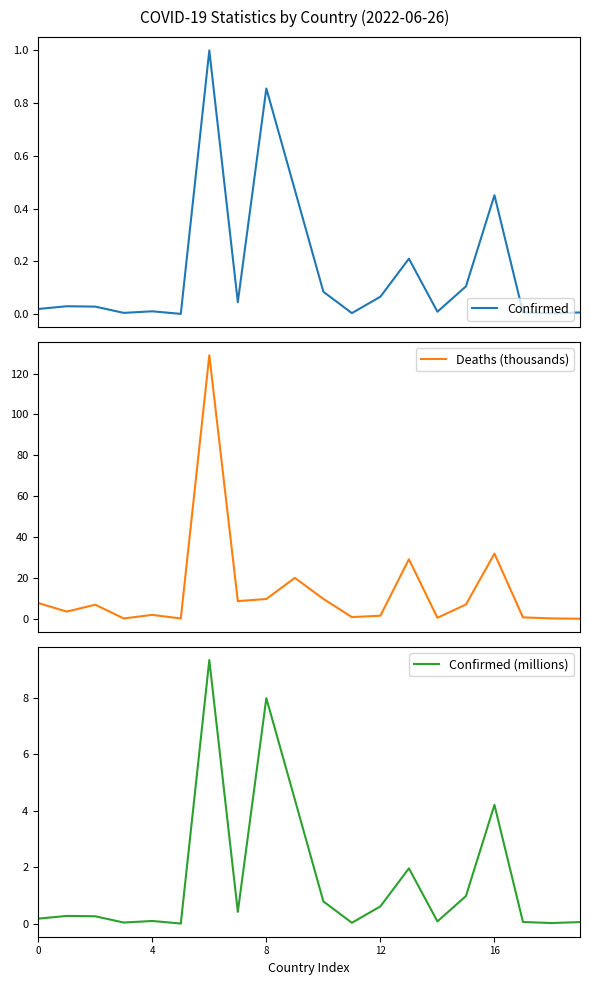

What is the difference between the second highest and minimum values in the Confirmed (millions) series?

8.0